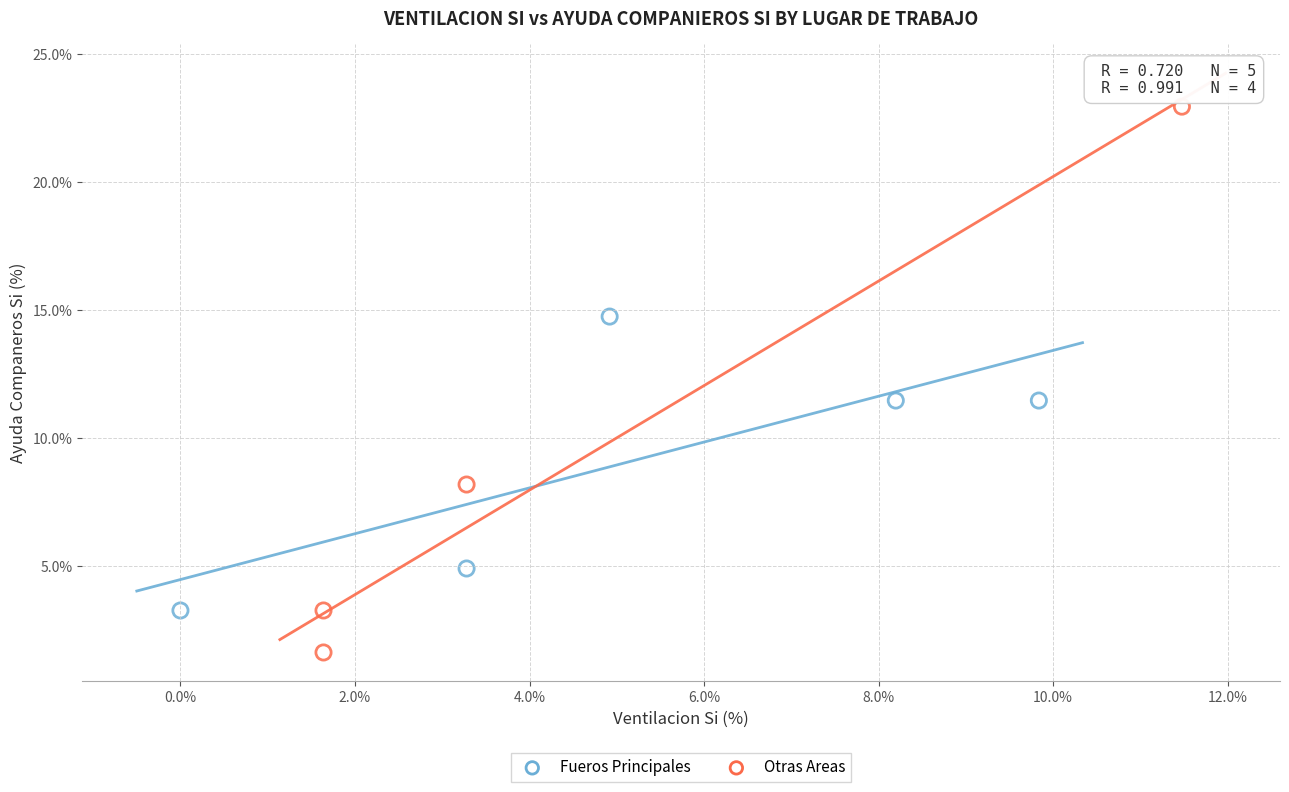

What are all the series names shown in the legend?

Fueros Principales, Otras Areas